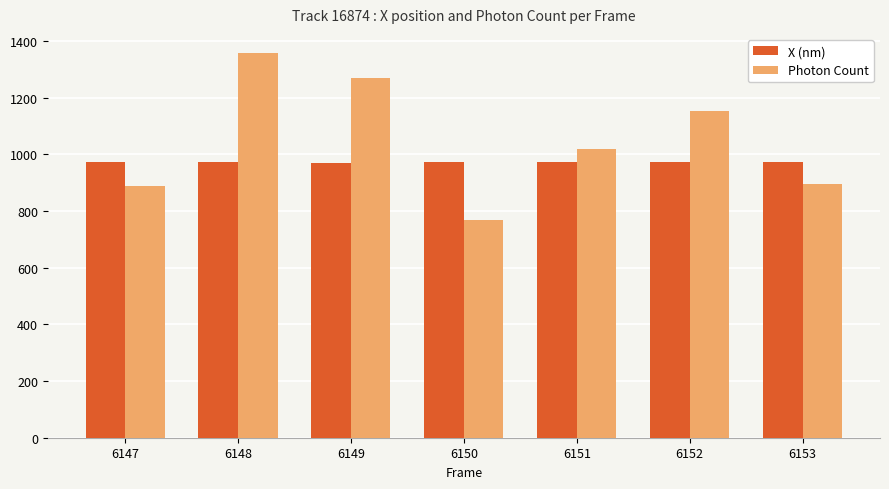

What is the sum of all Photon Count values?

7352.7